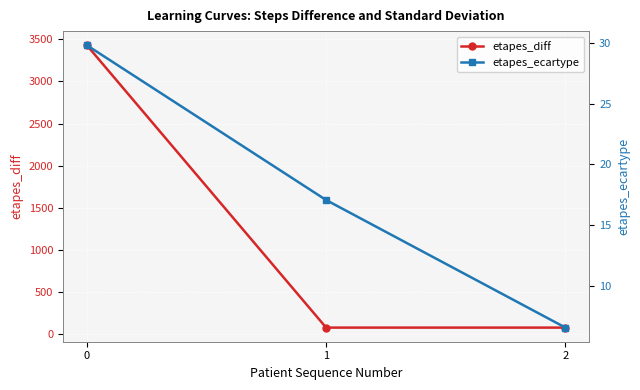

Rank the series by their average value, from lowest to highest.

etapes_ecartype, etapes_diff